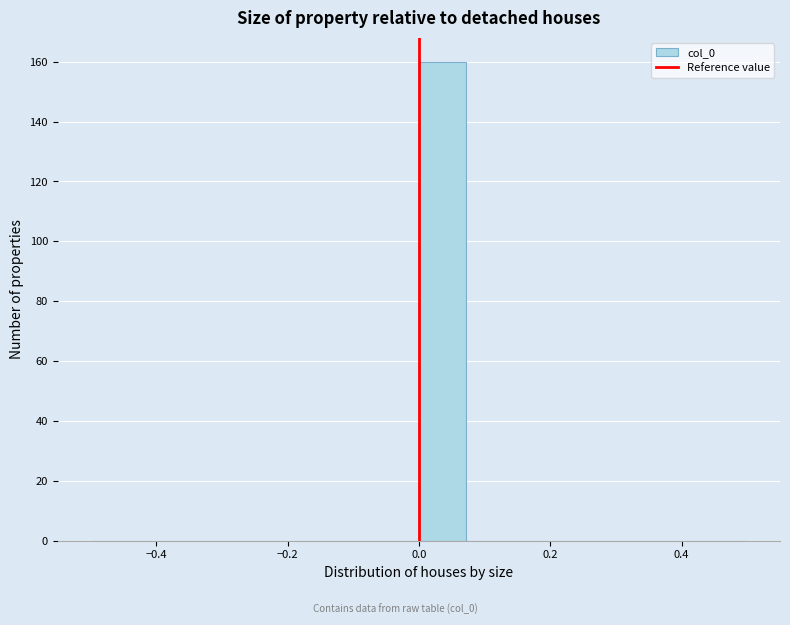

Read against the x-axis, roughly where is the centre of the tallest bar?

0.04